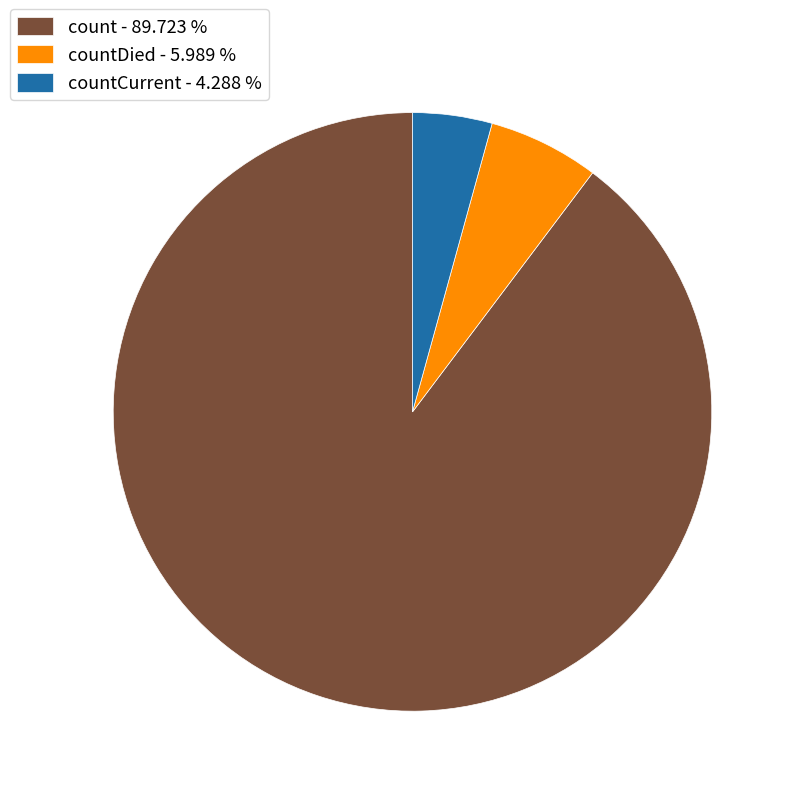

Rank the categories by value from lowest to highest.

countCurrent - 4.288 %, countDied - 5.989 %, count - 89.723 %